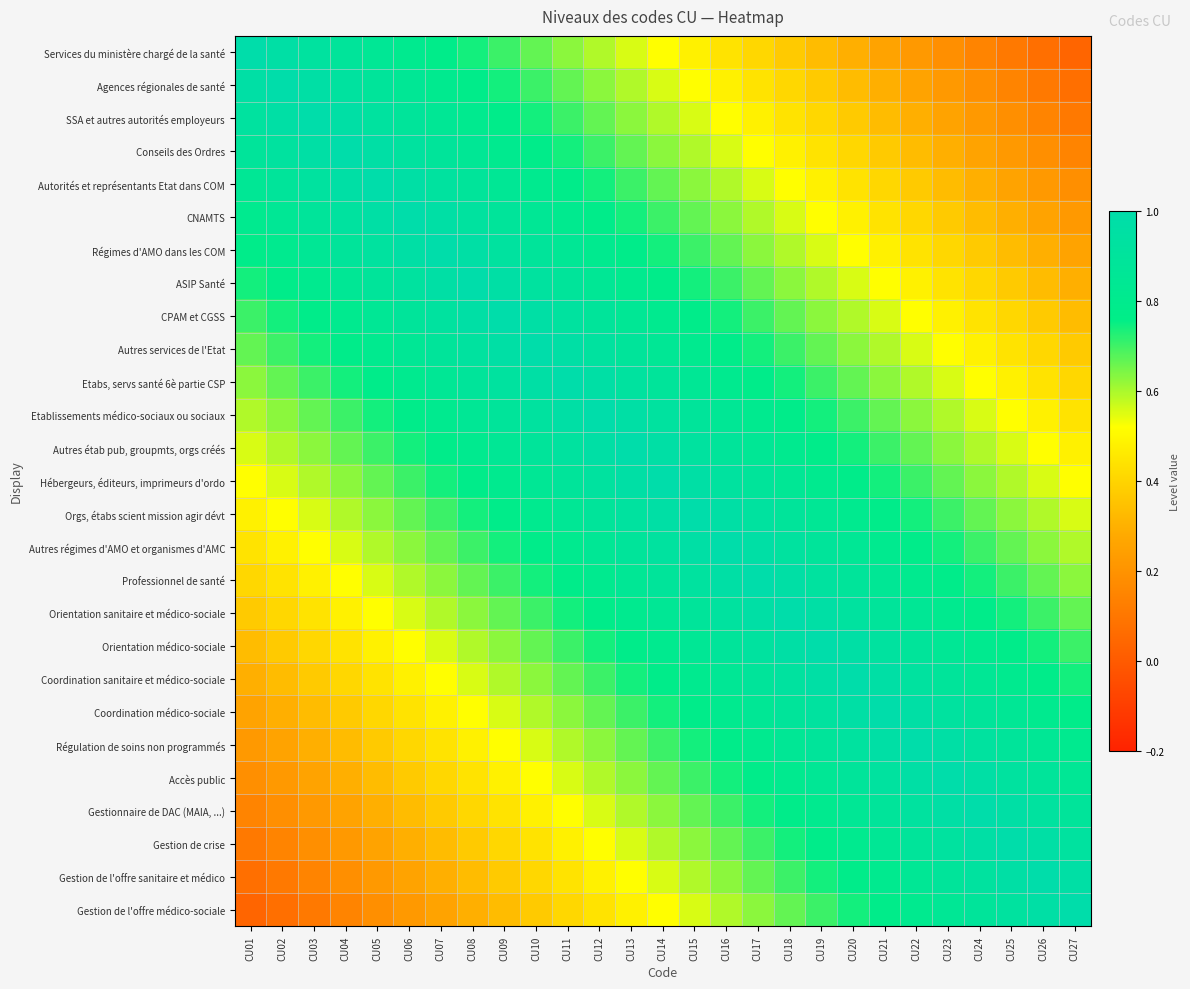

Which label corresponds to the smallest value in the chart?

CU27